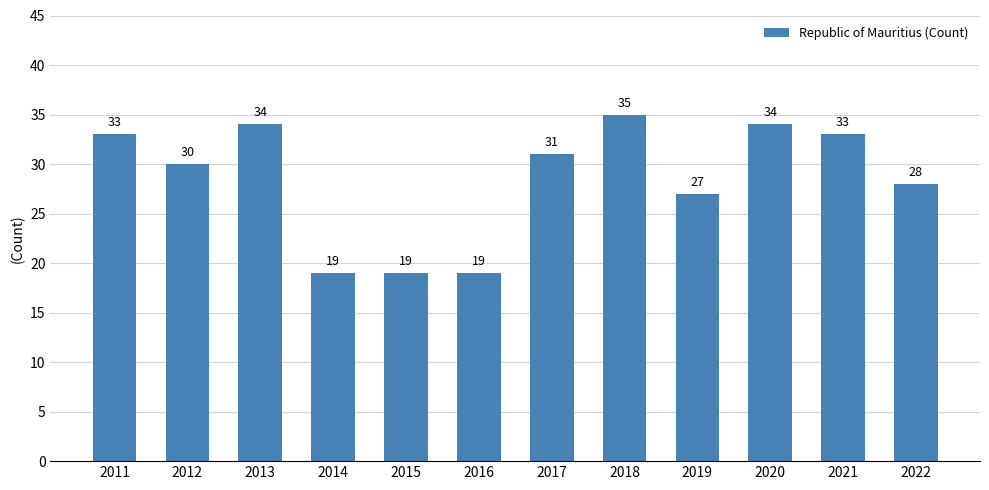

Reading left to right, list all the values displayed in this chart.

33	30	34	19	19	19	31	35	27	34	33	28